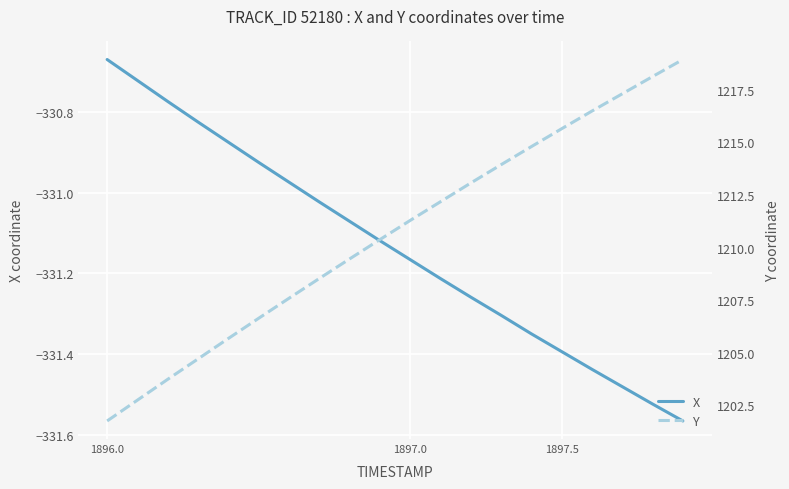

Is it true that X equals -452.3 at 1896.0?

False